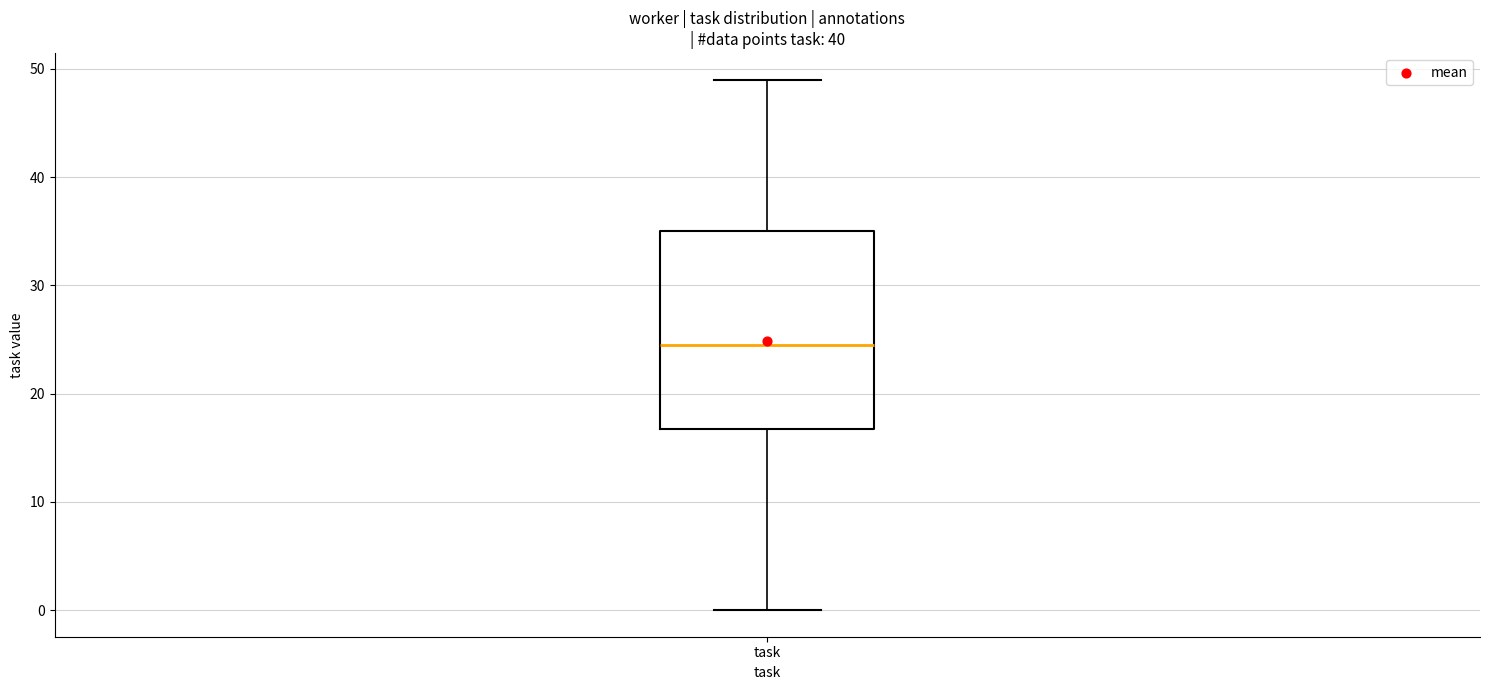

Transcribe this box plot: give where the median line is, the range the box spans, and where the two whiskers end, as read against the y-axis. The values are not printed on the chart, so give them approximately, as read against the axis.

median 25, box 17 to 35, whiskers 0 to 49